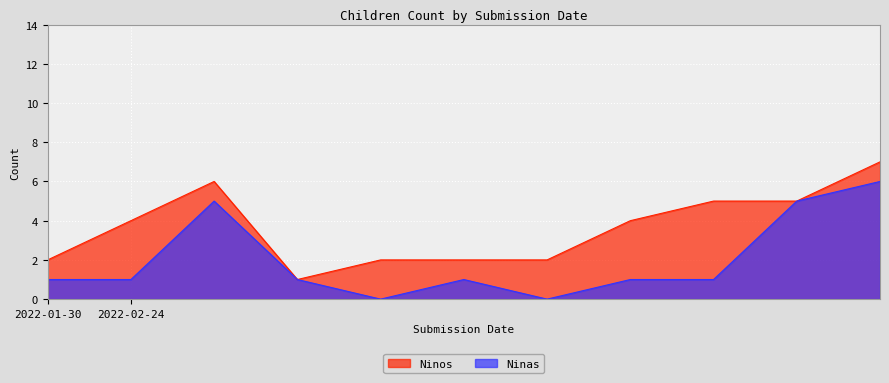

What is the spread (max minus min) of values at 2022-02-24?

3